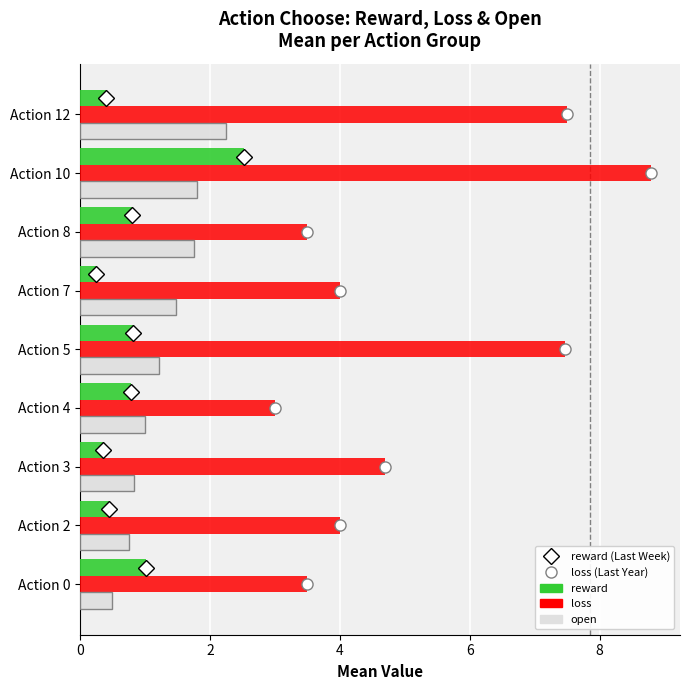

Which series has the widest spread of values?

loss